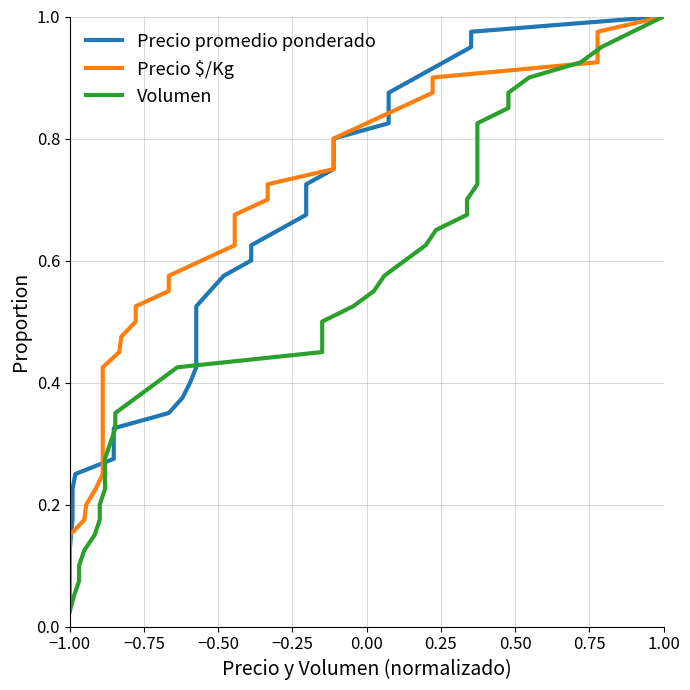

What is the greatest value displayed?

1.0